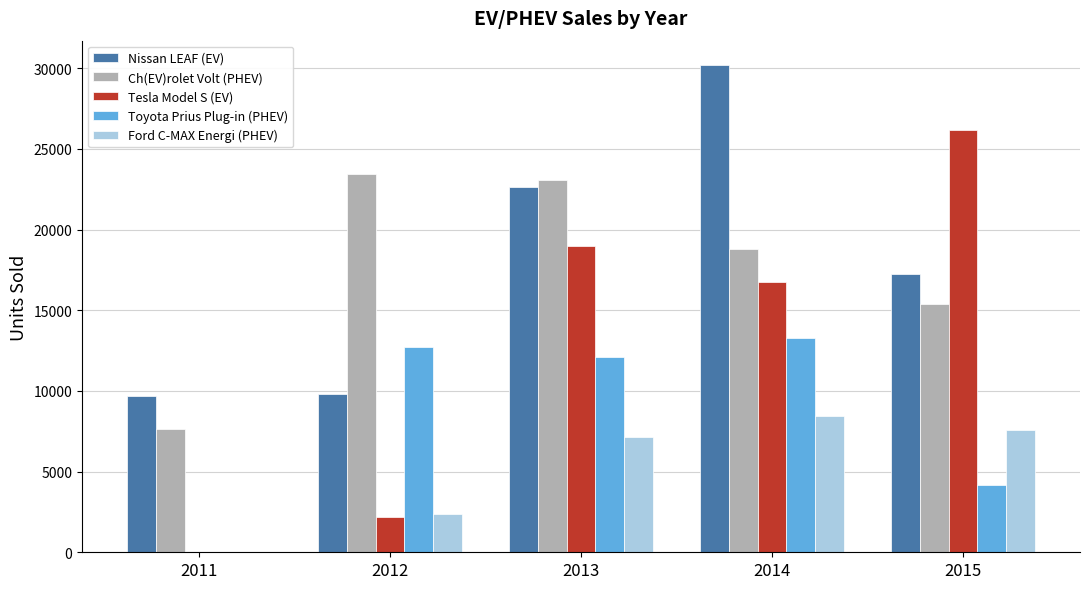

Reading right to left, list all the values displayed in this chart.

Nissan LEAF (EV): 17269	30200	22610	9819	9674
Ch(EV)rolet Volt (PHEV): 15393	18805	23094	23461	7671
Tesla Model S (EV): 26200	16750	19000	2171	0
Toyota Prius Plug-in (PHEV): 4191	13264	12088	12749	0
Ford C-MAX Energi (PHEV): 7591	8433	7154	2374	0